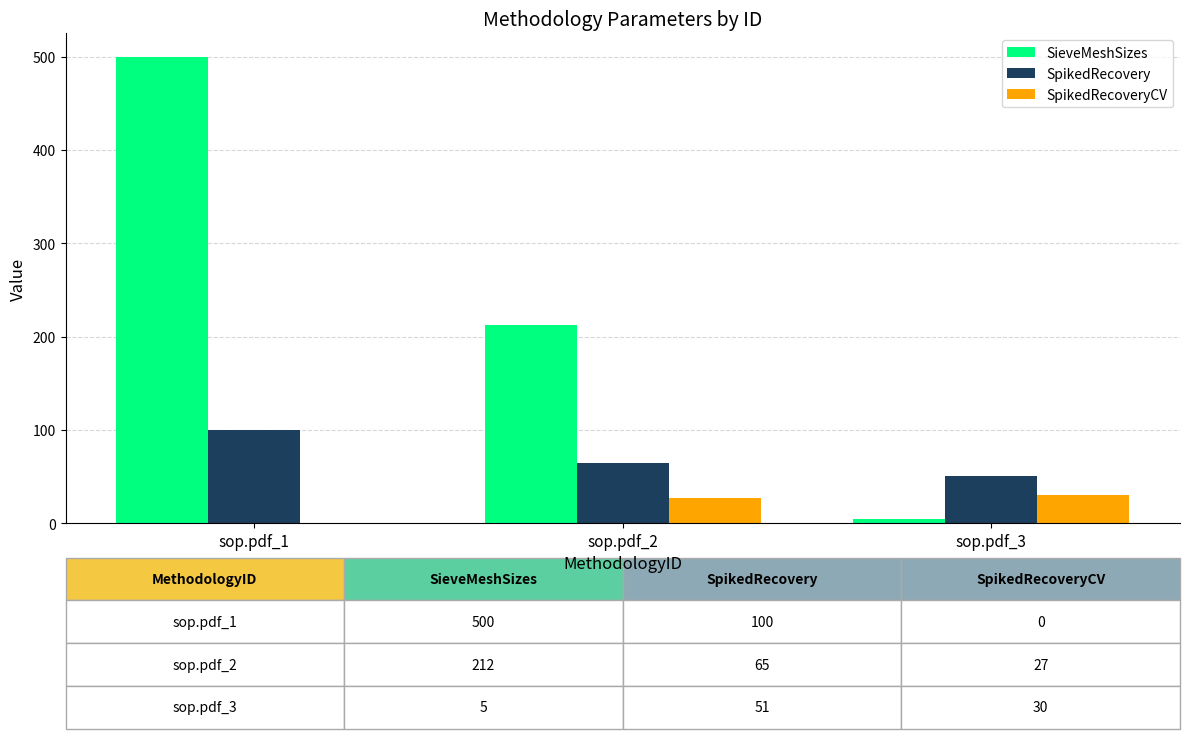

At which category is the sum across all series the highest?

sop.pdf_1